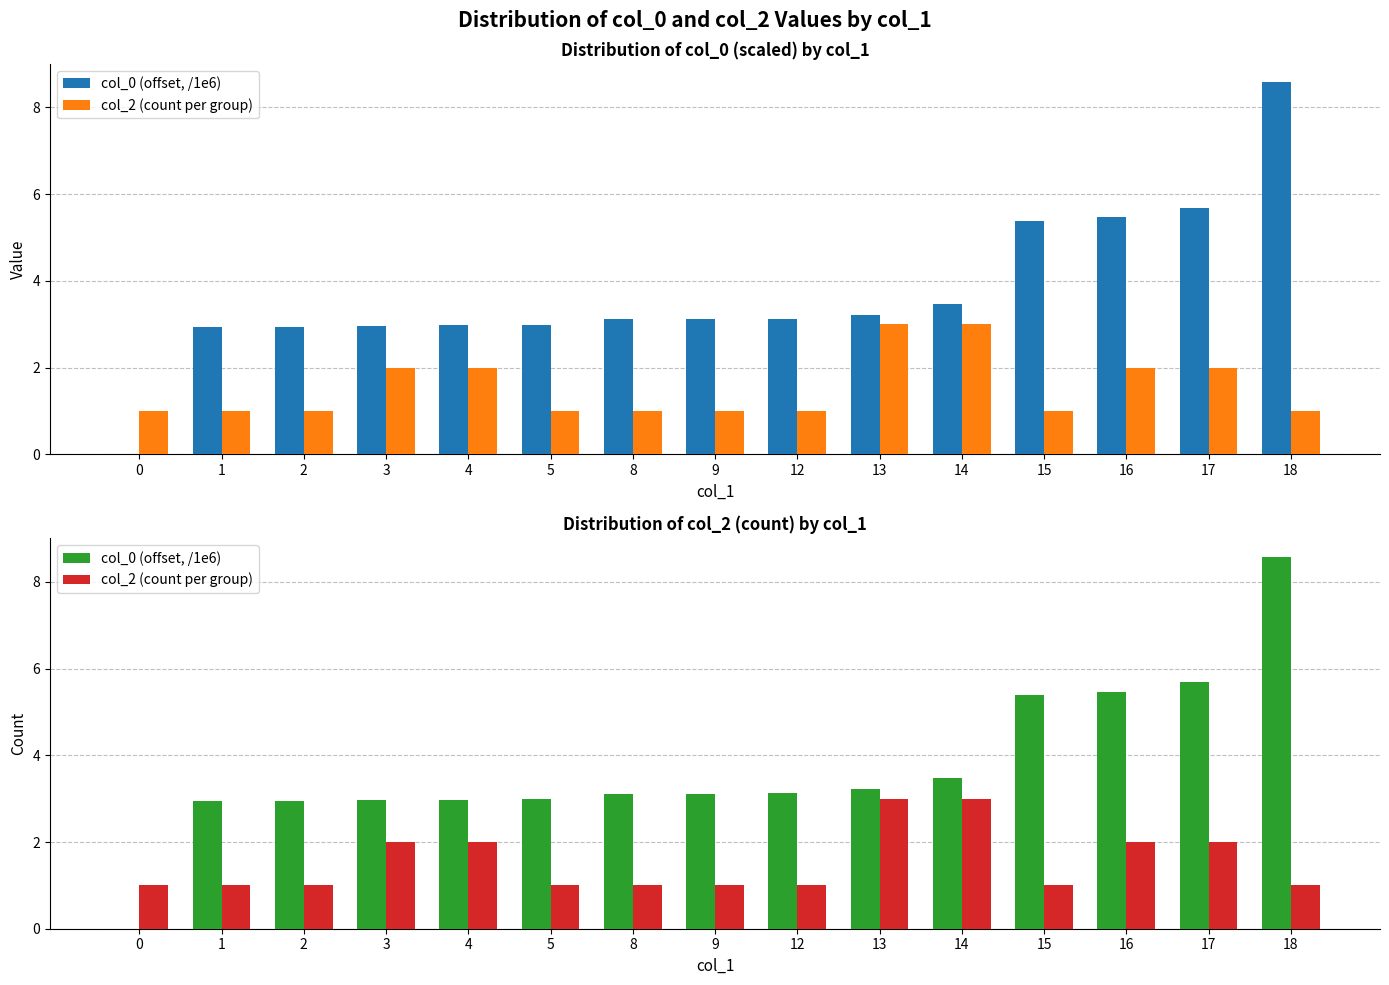

What is the sum of all col_2 (count per group) values?

23.0